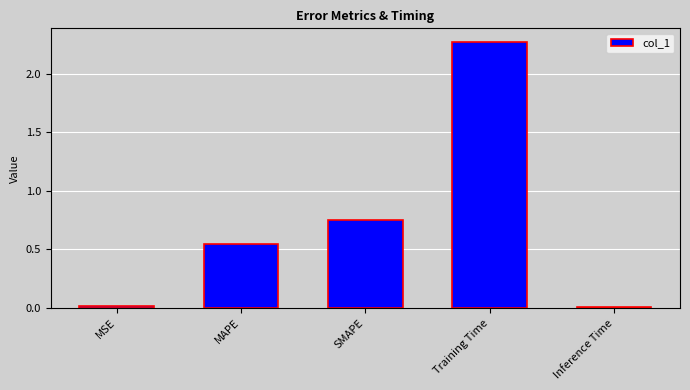

Does the chart contain stacked bars?

No